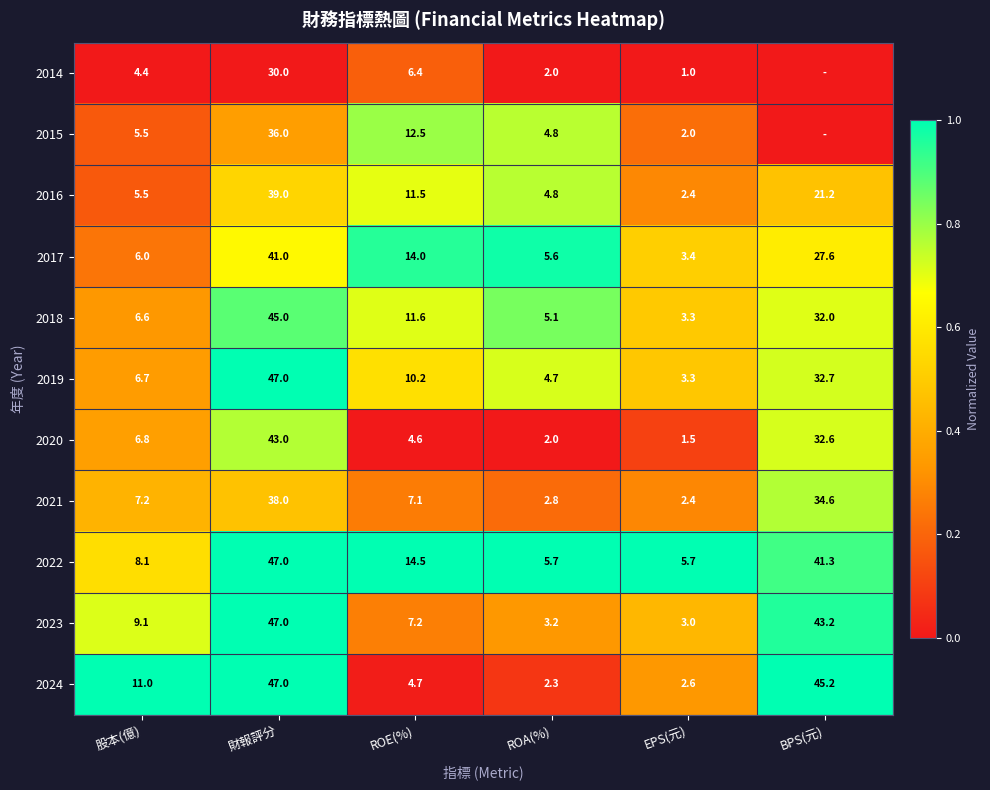

The 2019 series shows 47.0 at 財報評分. True or false?

True